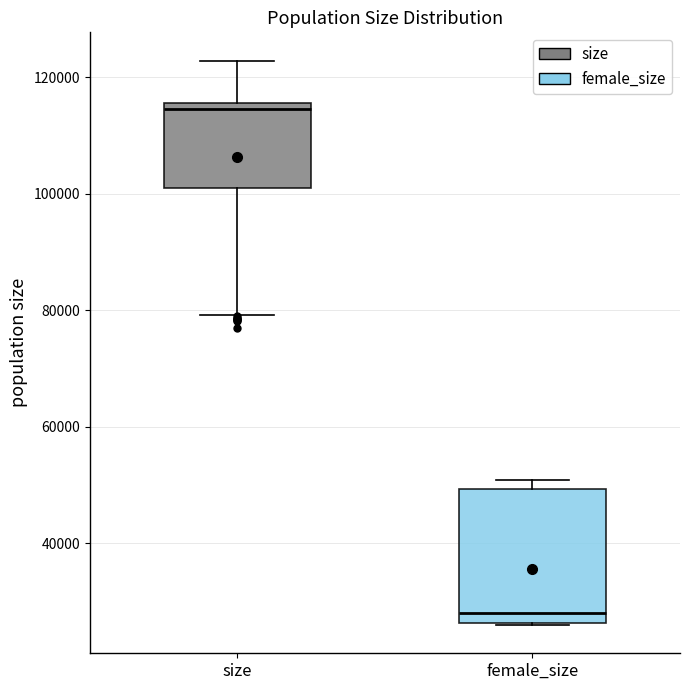

Which box's median line is the lowest?

female_size